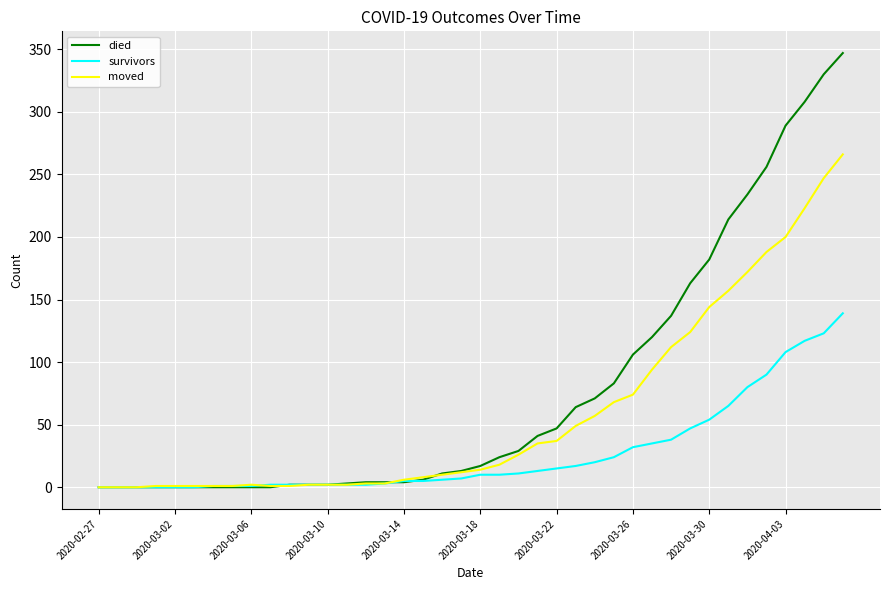

Which series has the largest total across all categories?

died